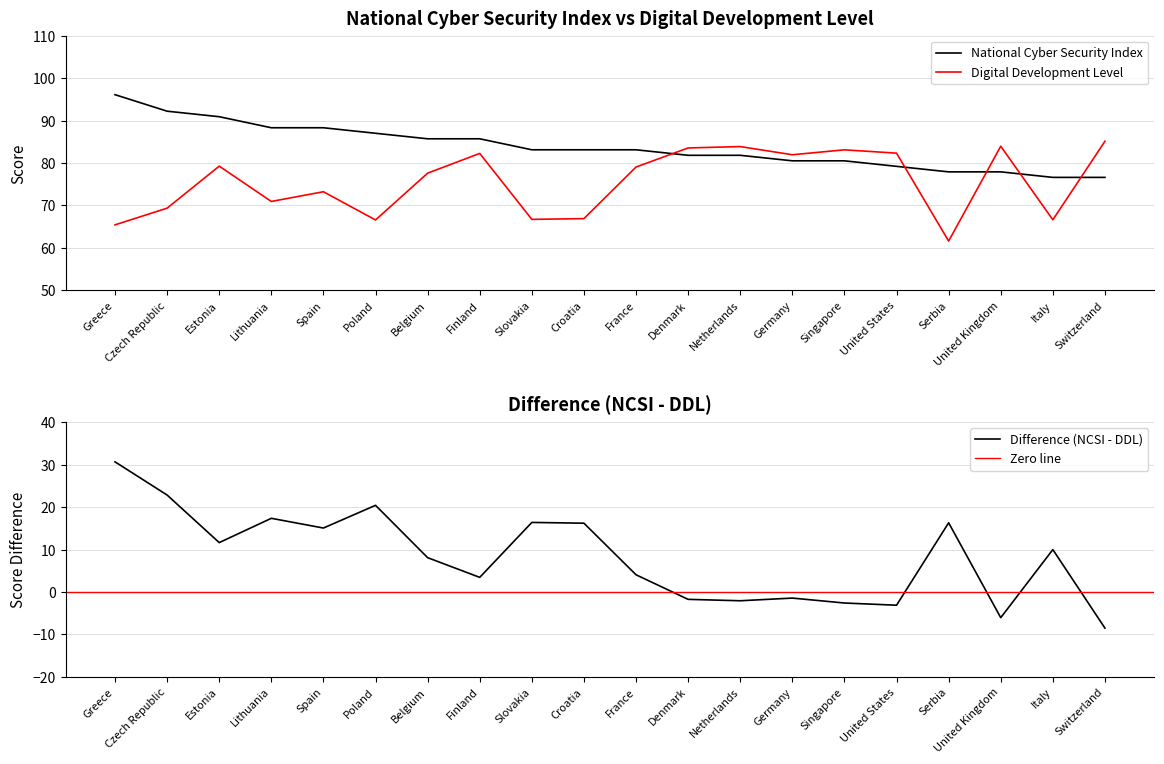

In Difference, how many points are lower than both neighbors (excluding endpoints)?

6